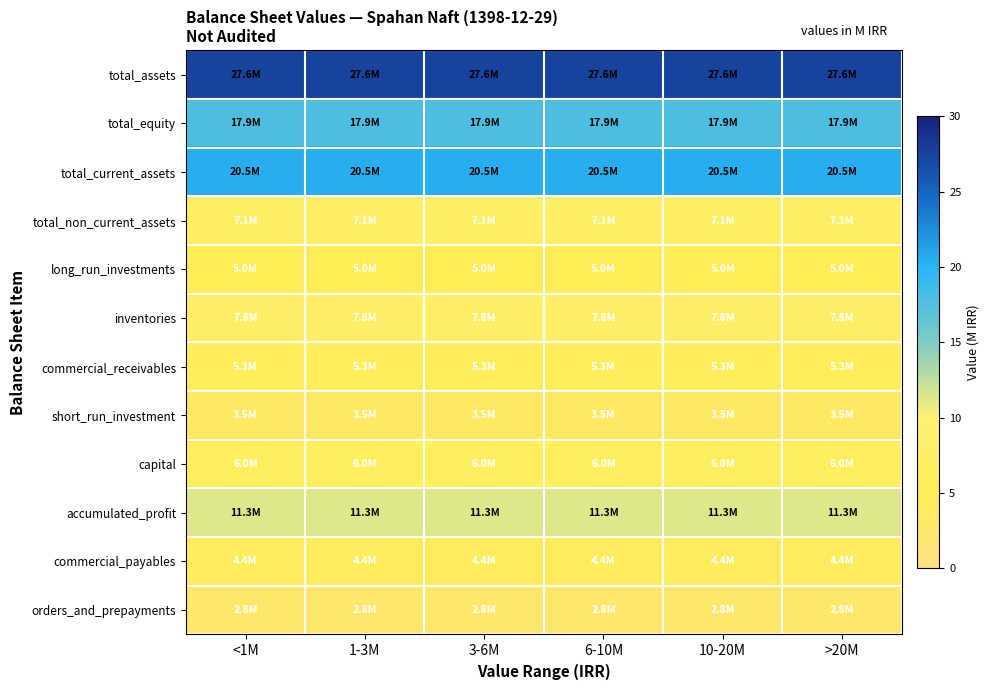

How many series are shown in this chart?

12